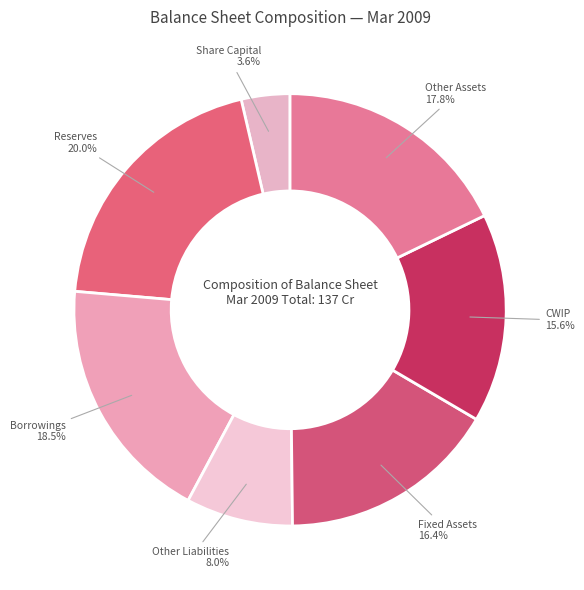

Rank the categories by value from lowest to highest.

Share Capital, Other Liabilities, CWIP, Fixed Assets, Other Assets, Borrowings, Reserves